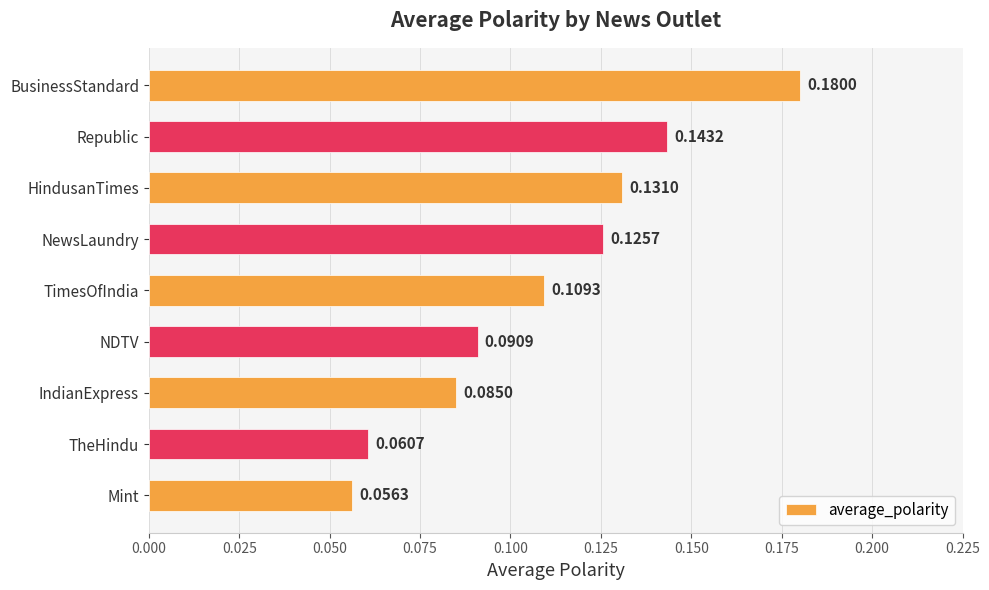

Which label corresponds to the largest value in the chart?

BusinessStandard